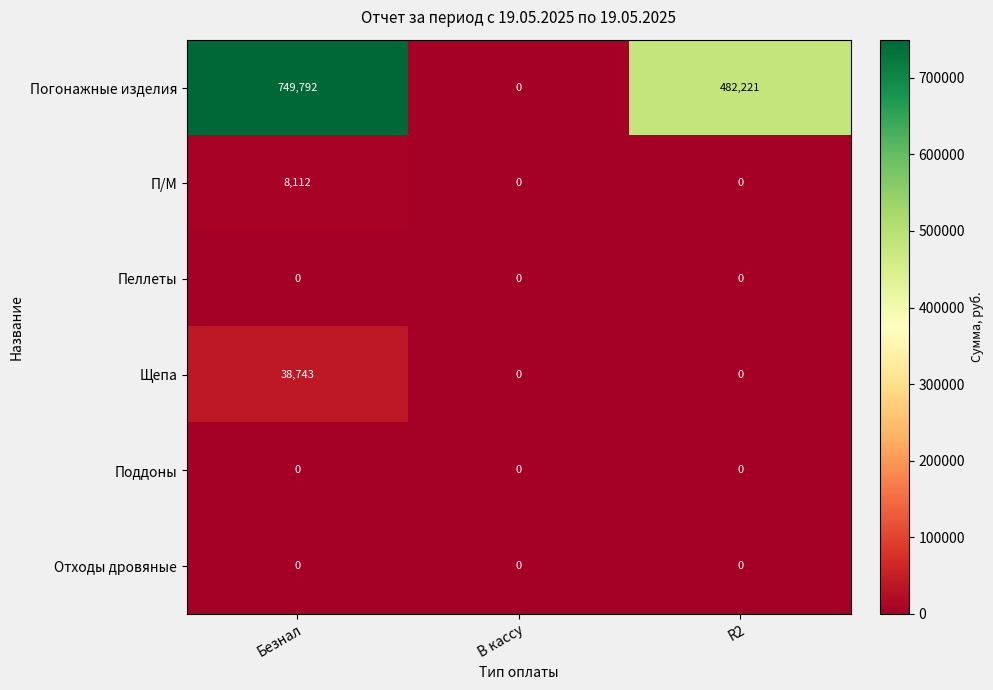

Which label corresponds to the largest value in the chart?

Безнал